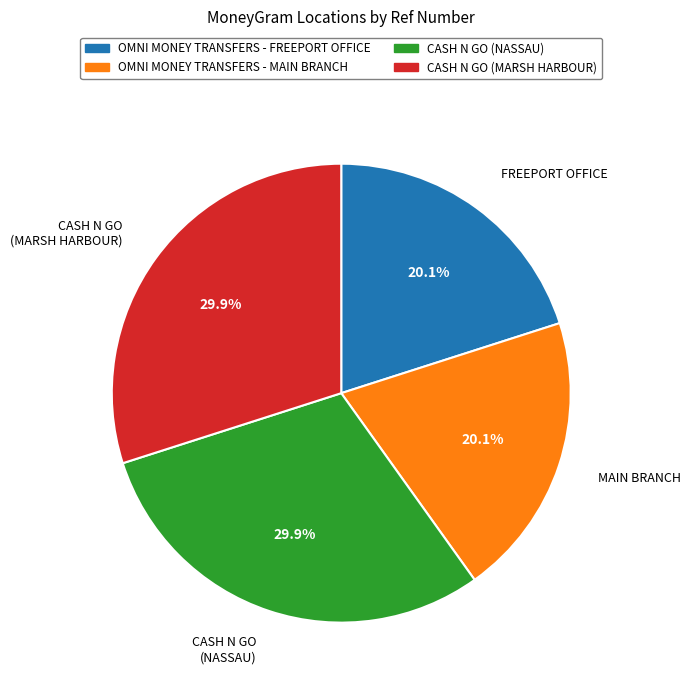

How much of the chart is everything except FREEPORT OFFICE?

79.9%